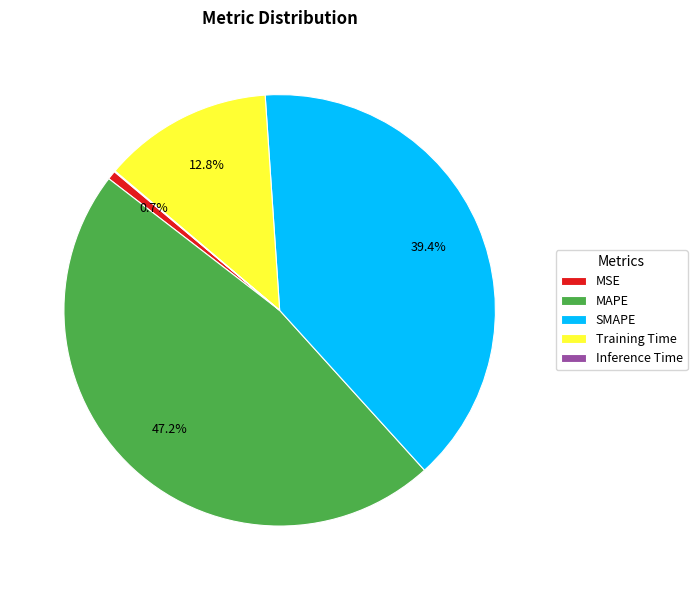

Which slice is the largest?

MAPE